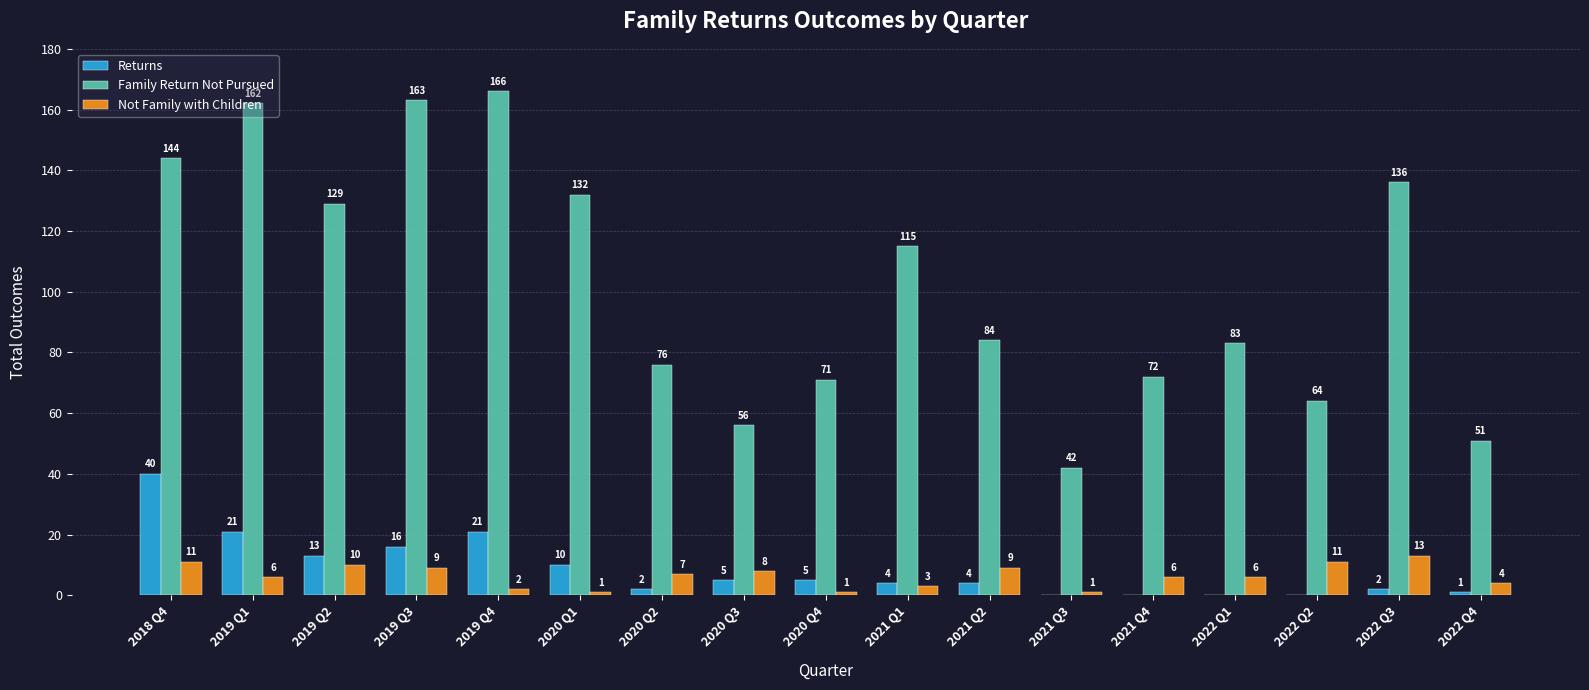

What is the sum of the Not Family with Children values at 2019 Q4 and 2018 Q4?

13